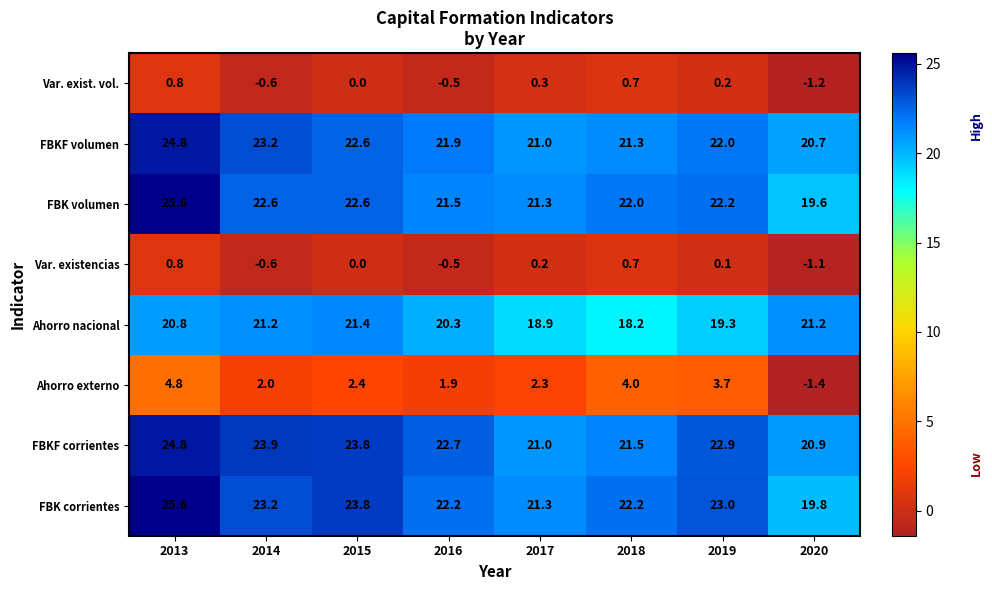

Is it true that FBK corrientes equals 22.2 at 2016?

True